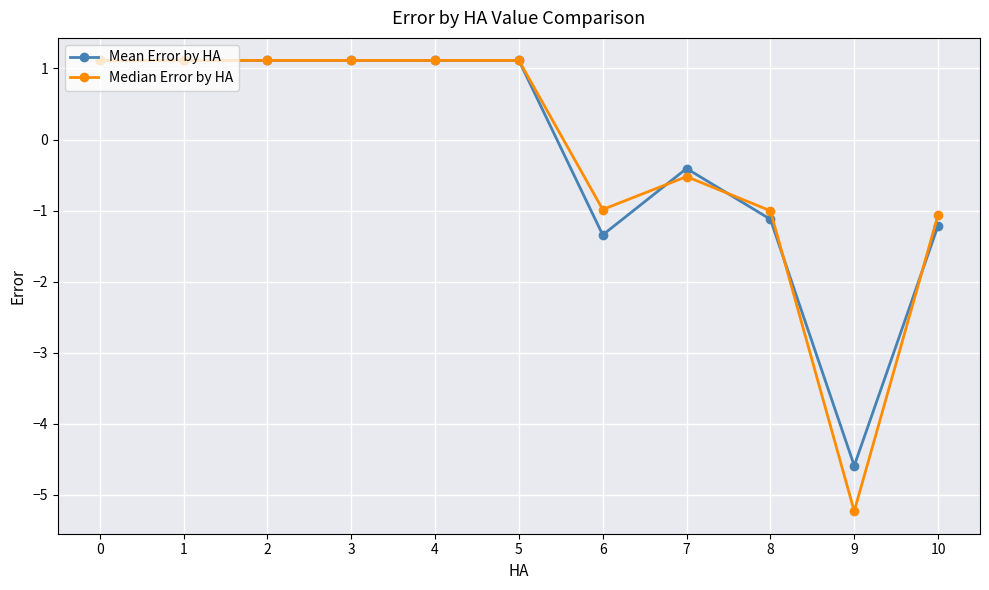

Which label corresponds to the smallest value in the chart?

9